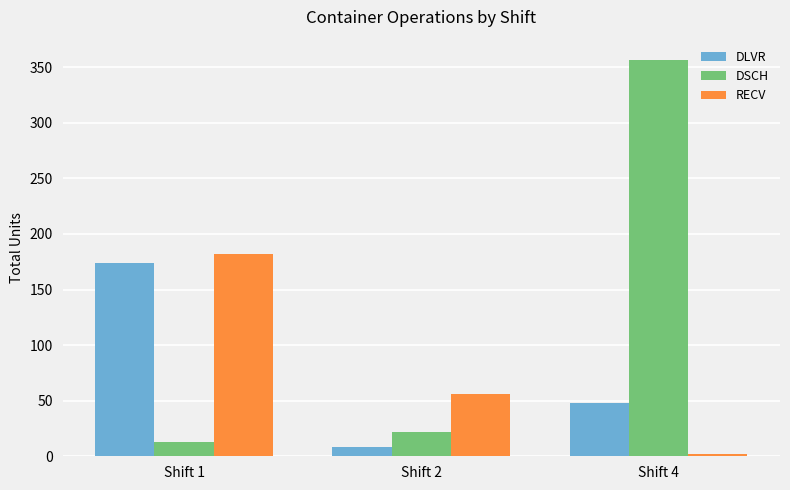

How many bars are there in total?

9